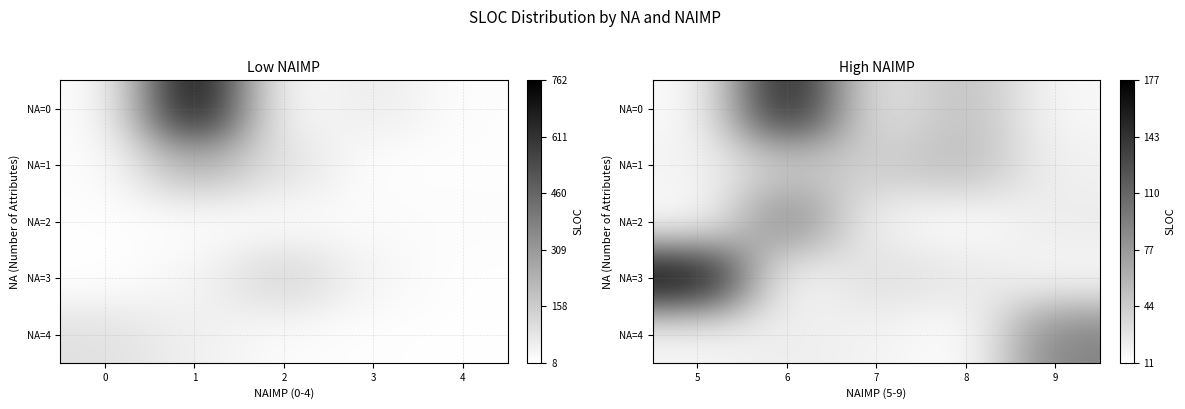

At which category is the sum across all series the highest?

1